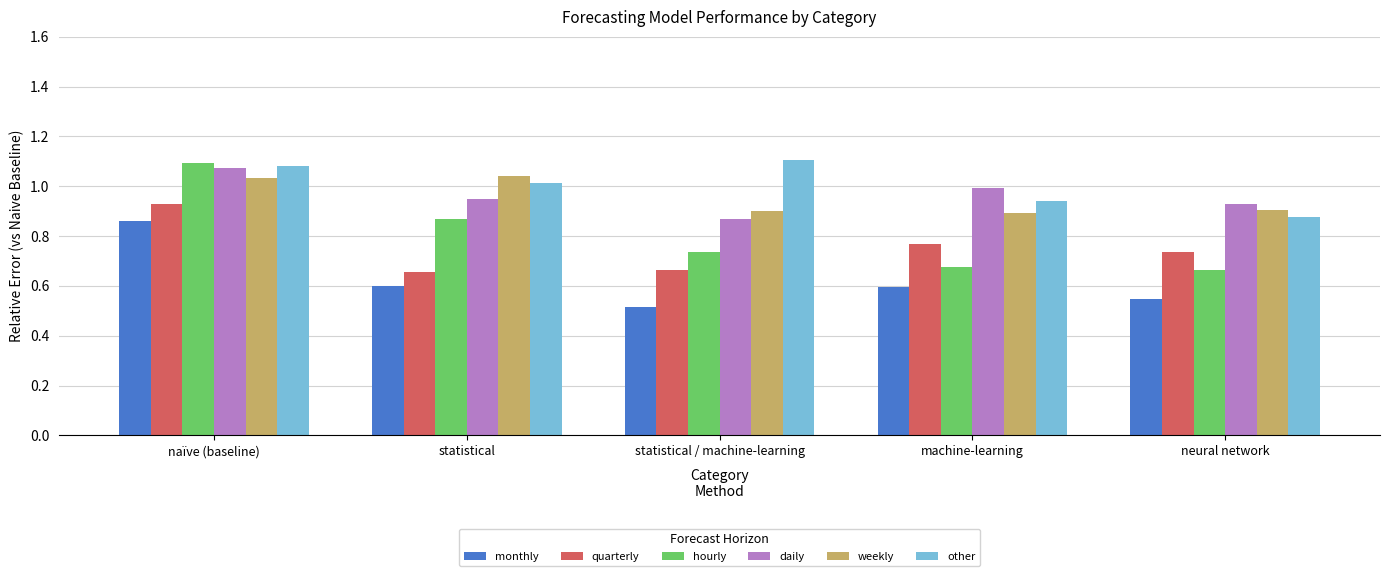

Is it true that weekly equals 0.9 at machine-learning?

True